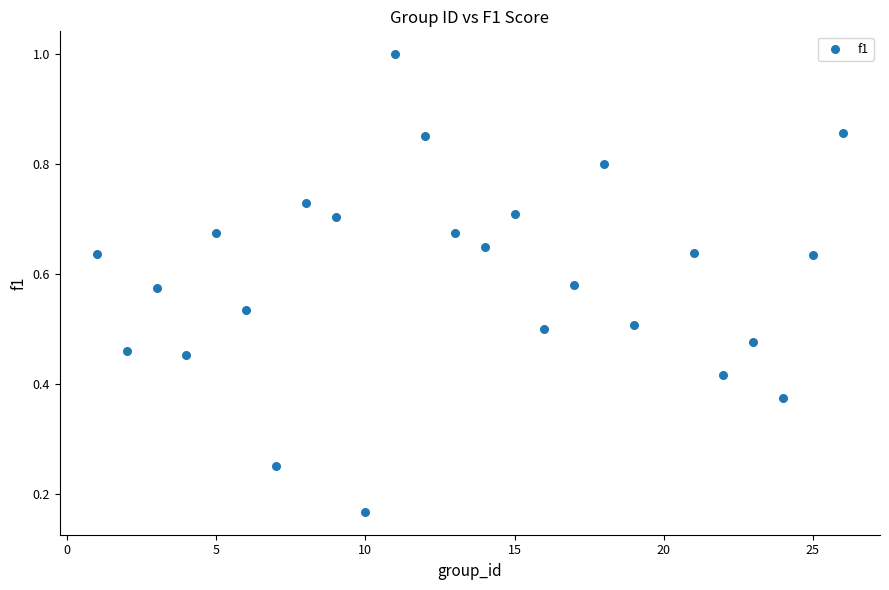

What is the range of Y values (max minus min)?

0.8